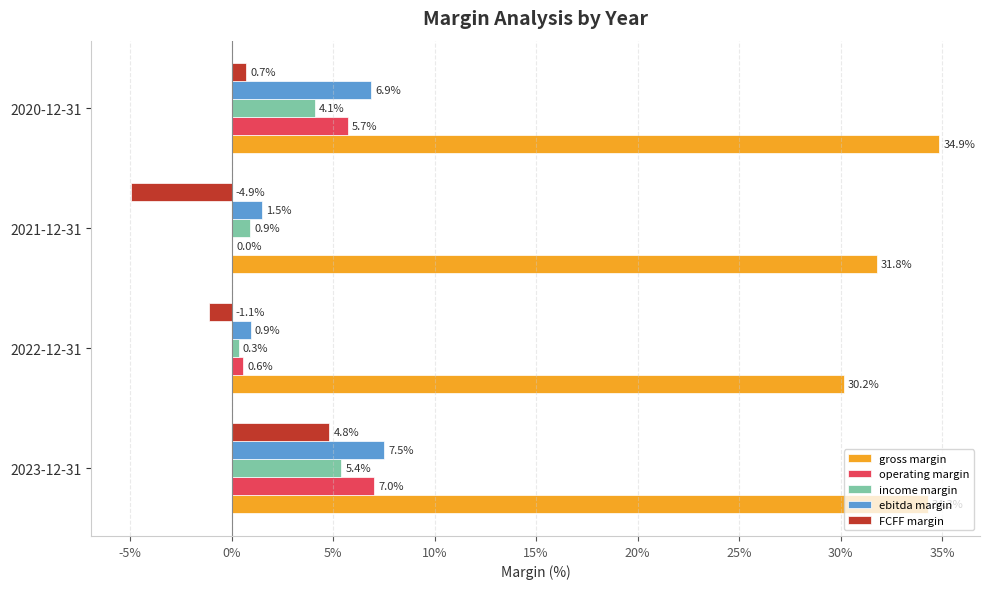

What are all the series names shown in the legend?

gross margin, operating margin, income margin, ebitda margin, FCFF margin